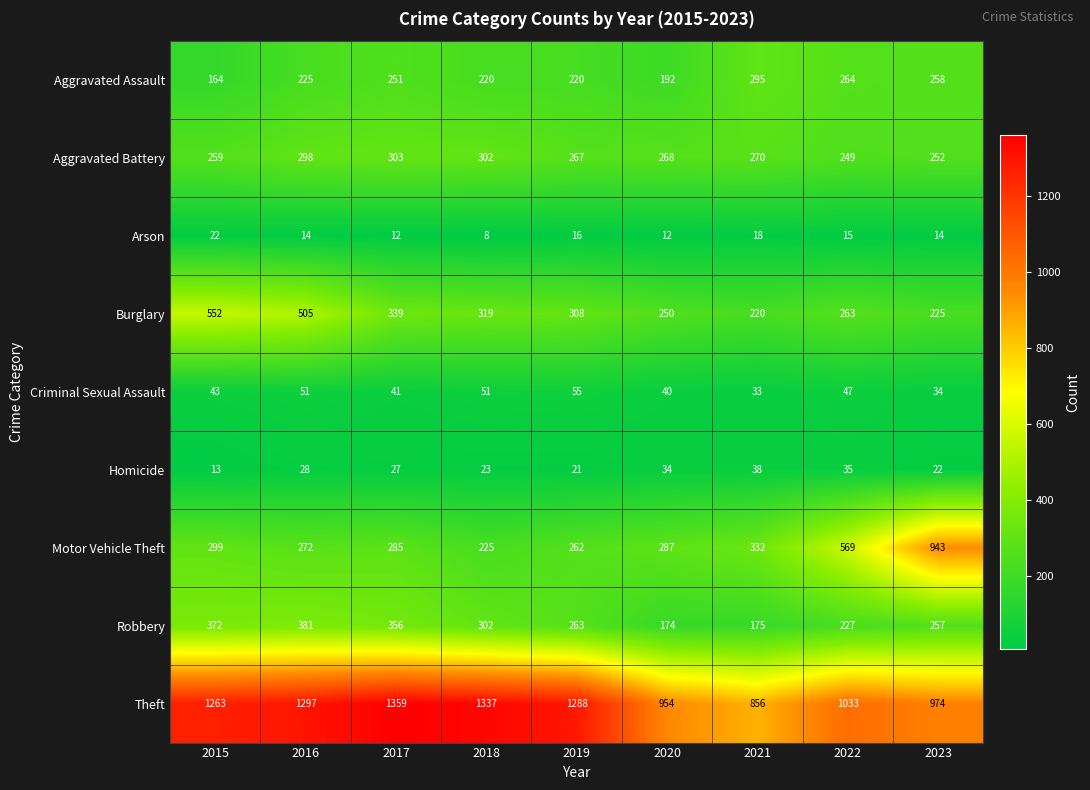

Read the Theft value at 2022, to the nearest 10.

1030